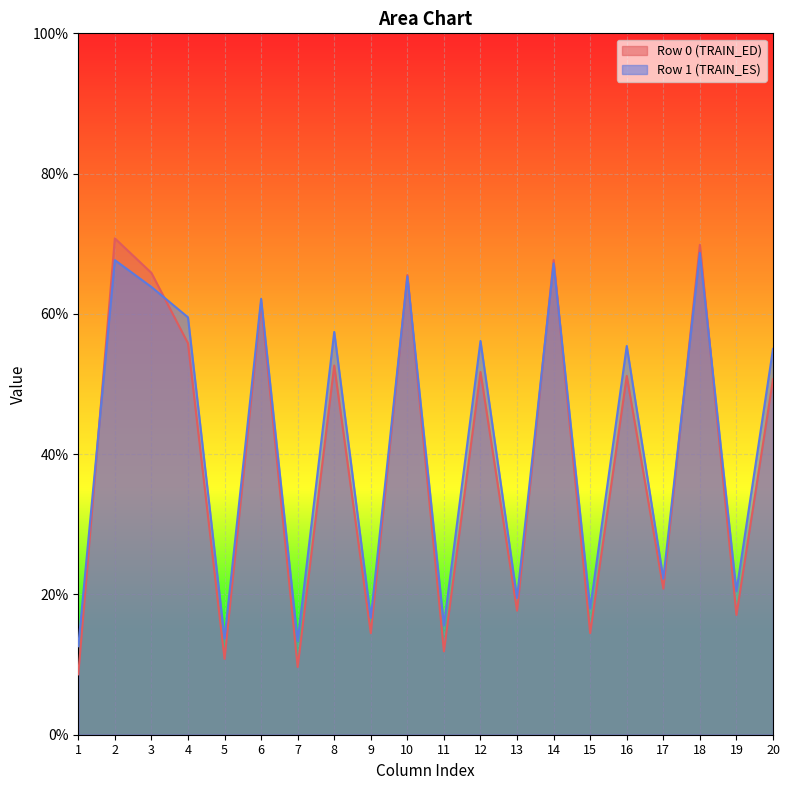

At how many categories does at least one series exceed 60?

6